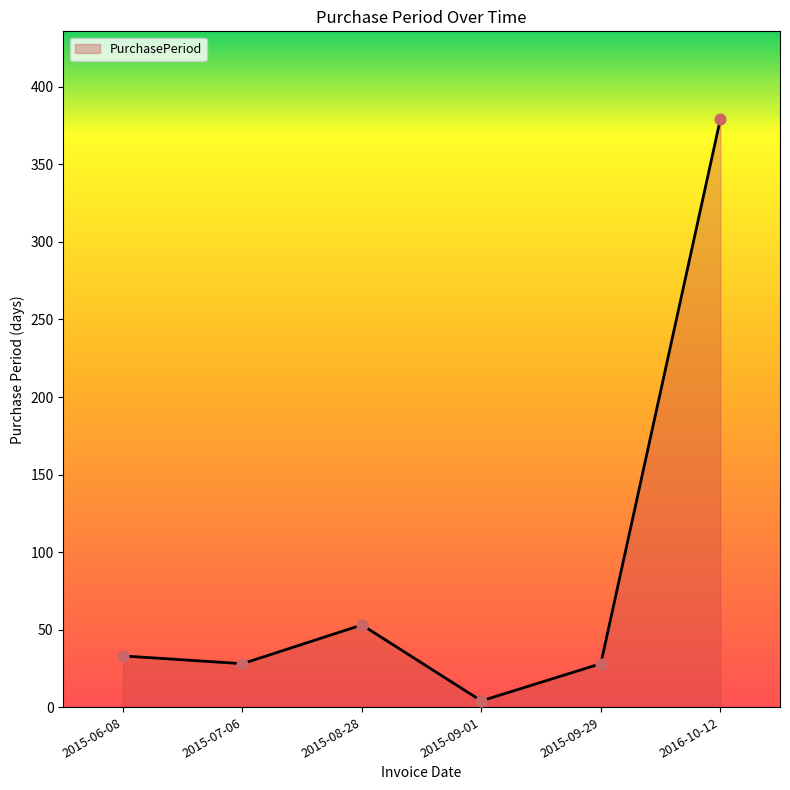

Which has a higher value, 2015-06-08 or 2015-09-29?

2015-06-08